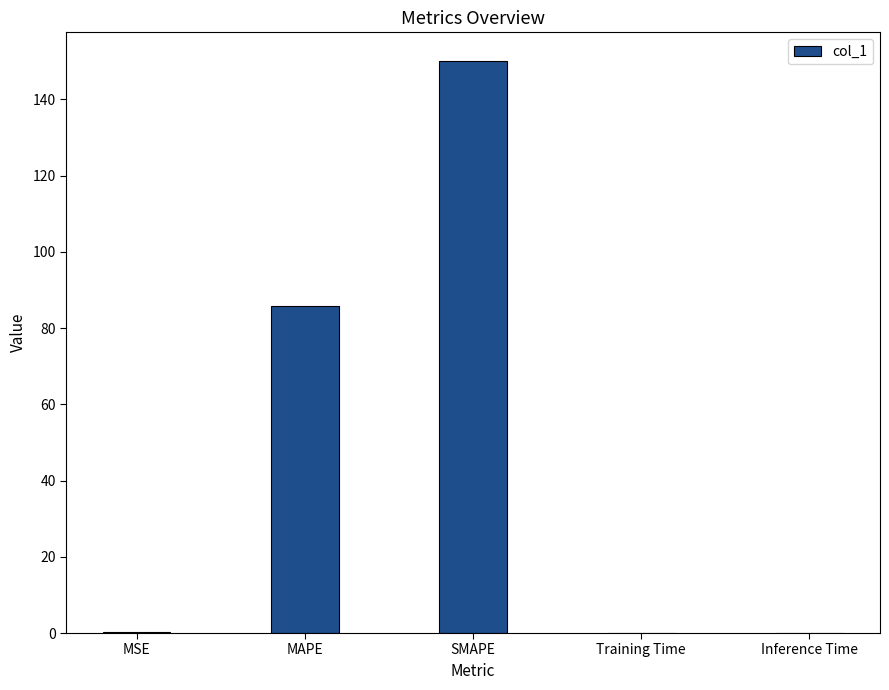

The chart shows a value of 0.0 at Inference Time. True or false?

True